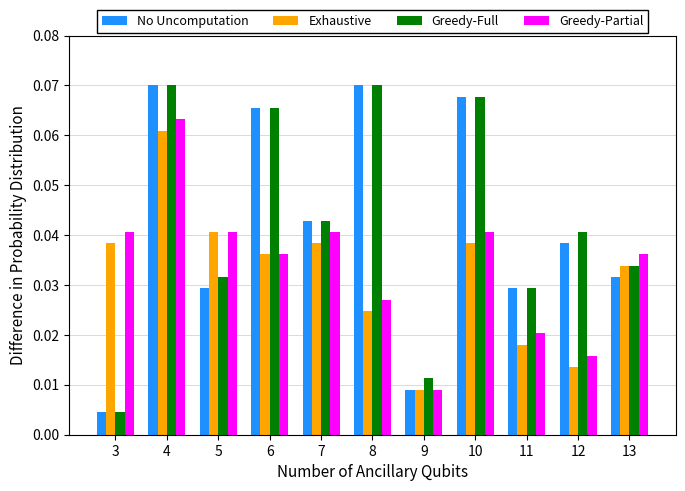

How many Exhaustive values are between 0 and 1?

11